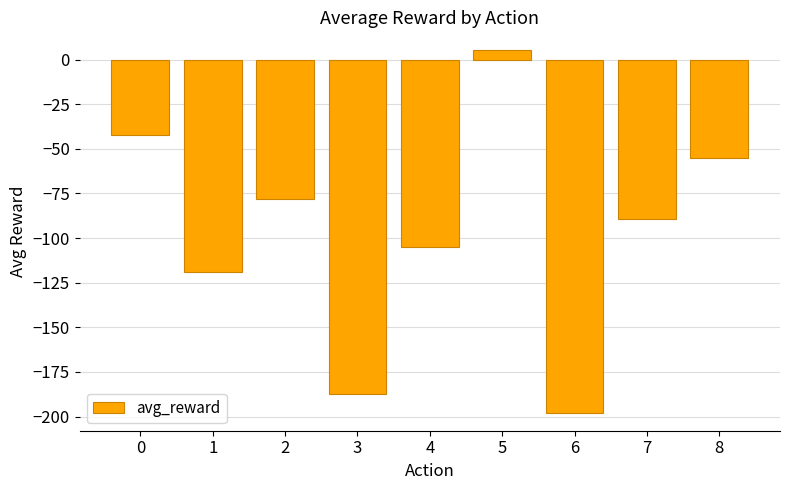

Reading left to right, list all the values displayed in this chart.

-42.0	-118.7	-78.0	-187.1	-104.9	5.2	-197.8	-89.5	-55.2